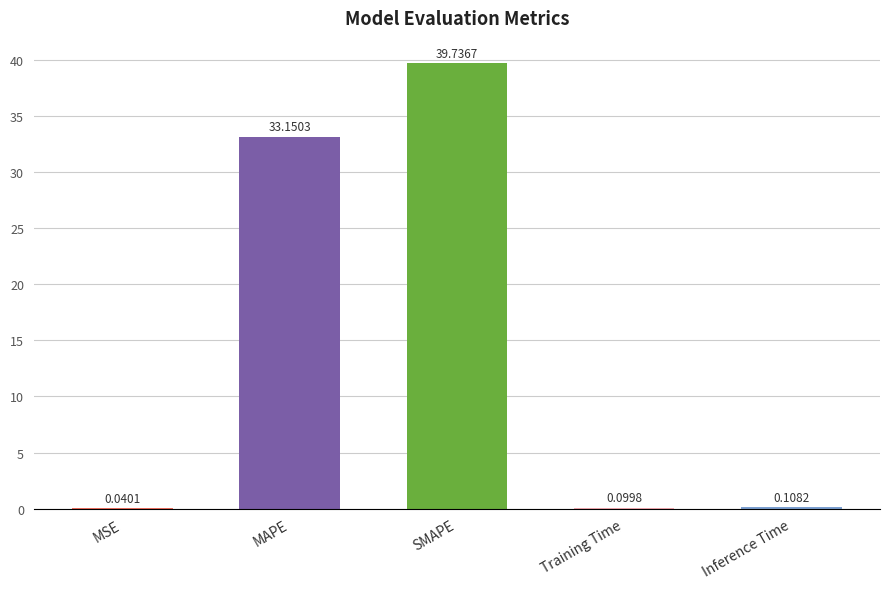

What is the sum of the values at SMAPE and Inference Time?

39.8